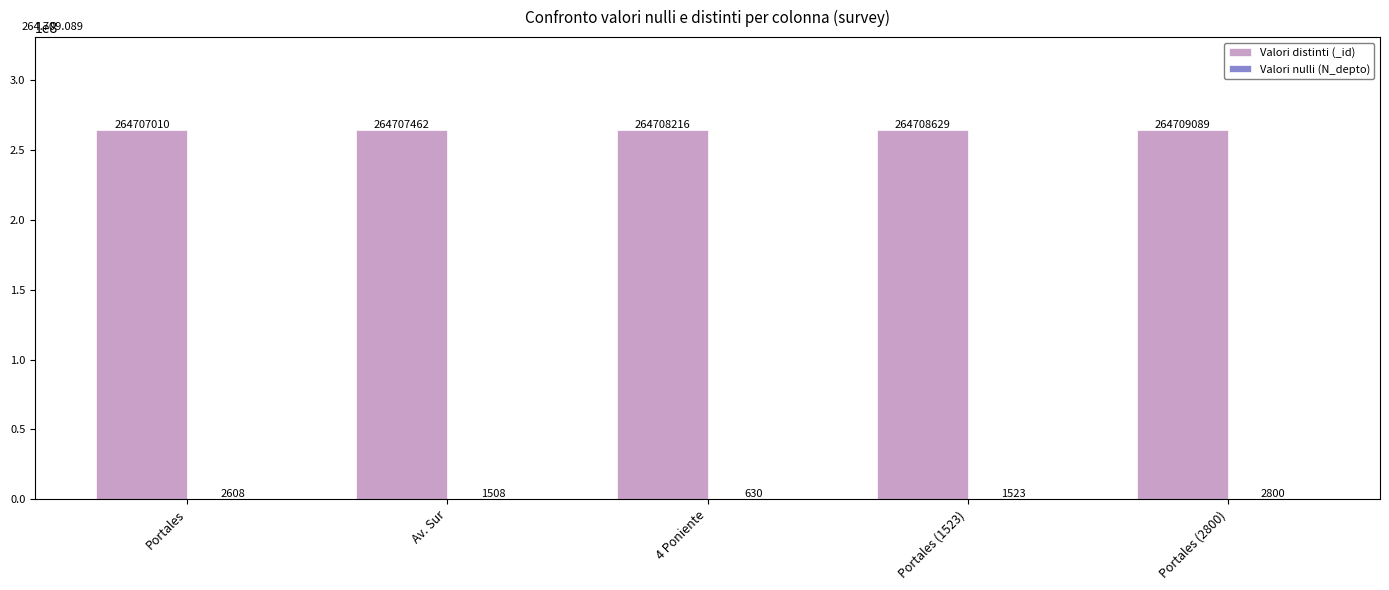

Which category has the highest value across all series?

Portales (2800)